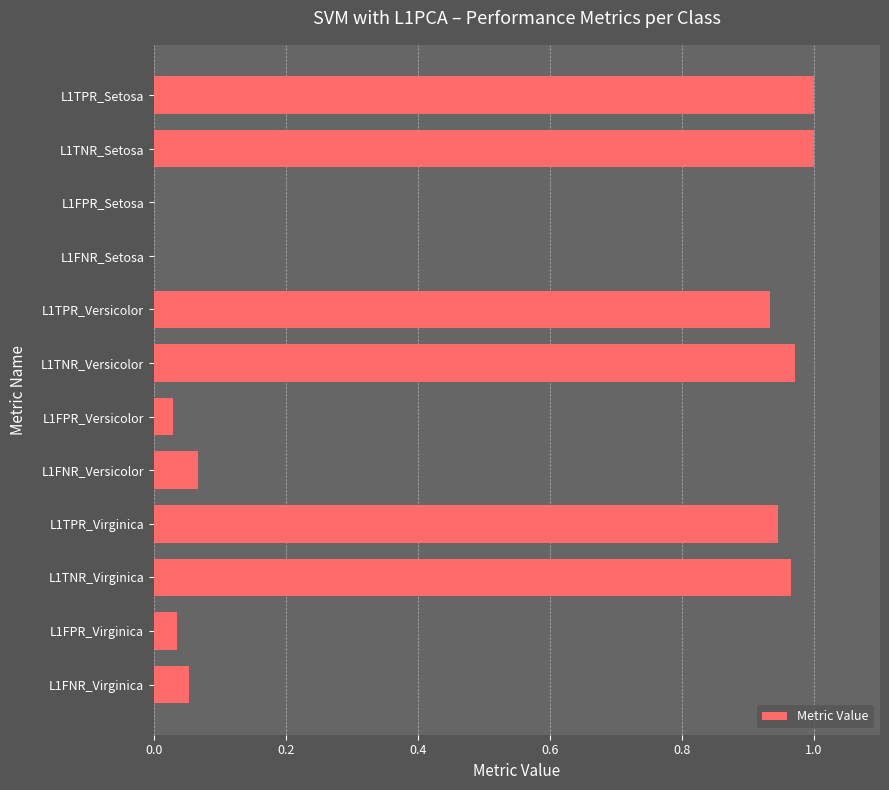

What is the change in value from L1FPR_Versicolor to L1TPR_Virginica?

+0.9